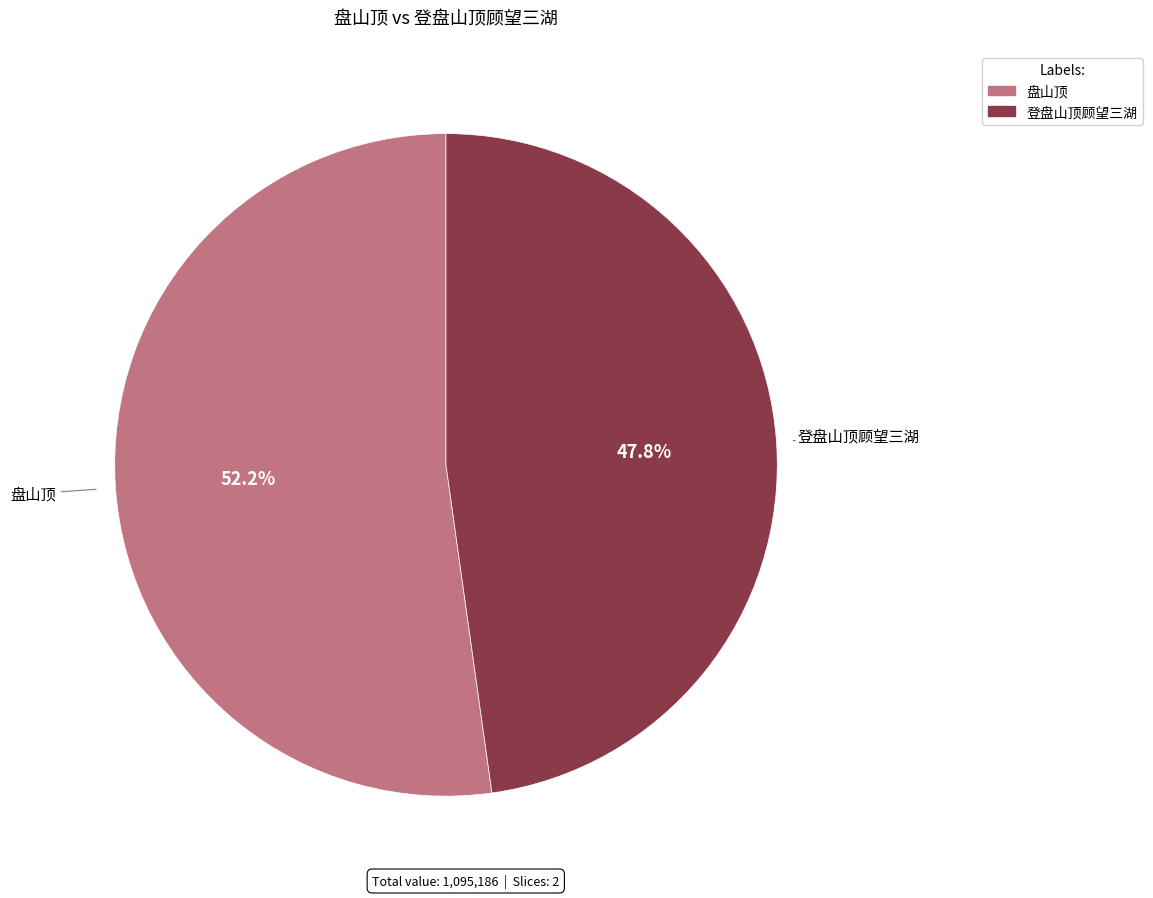

What is the total percentage of 登盘山顶顾望三湖 and 盘山顶?

100.0%